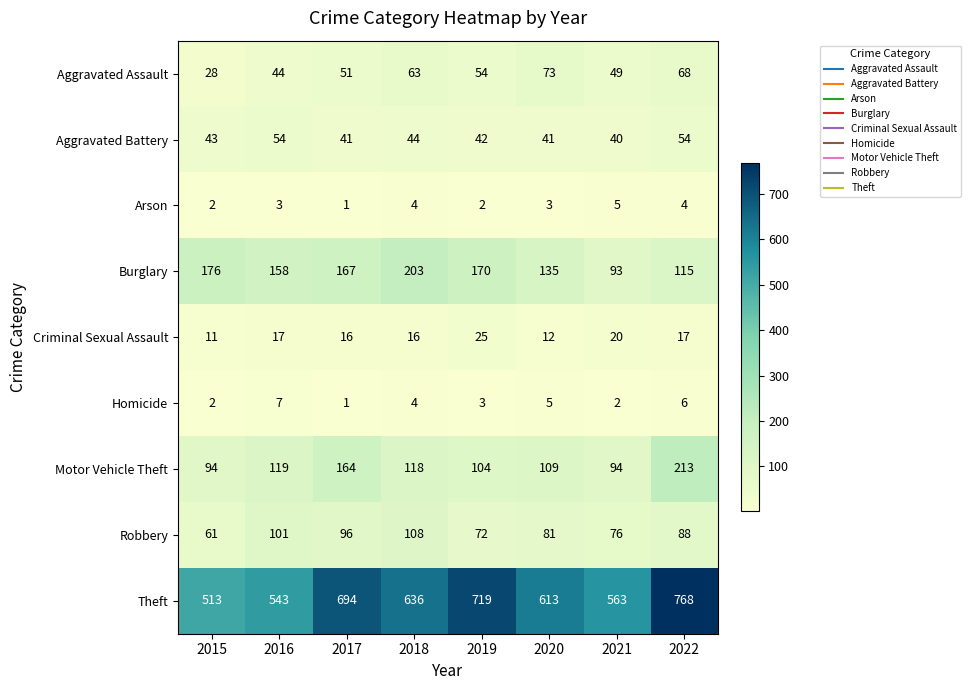

Which category has the lowest value across all series?

2017